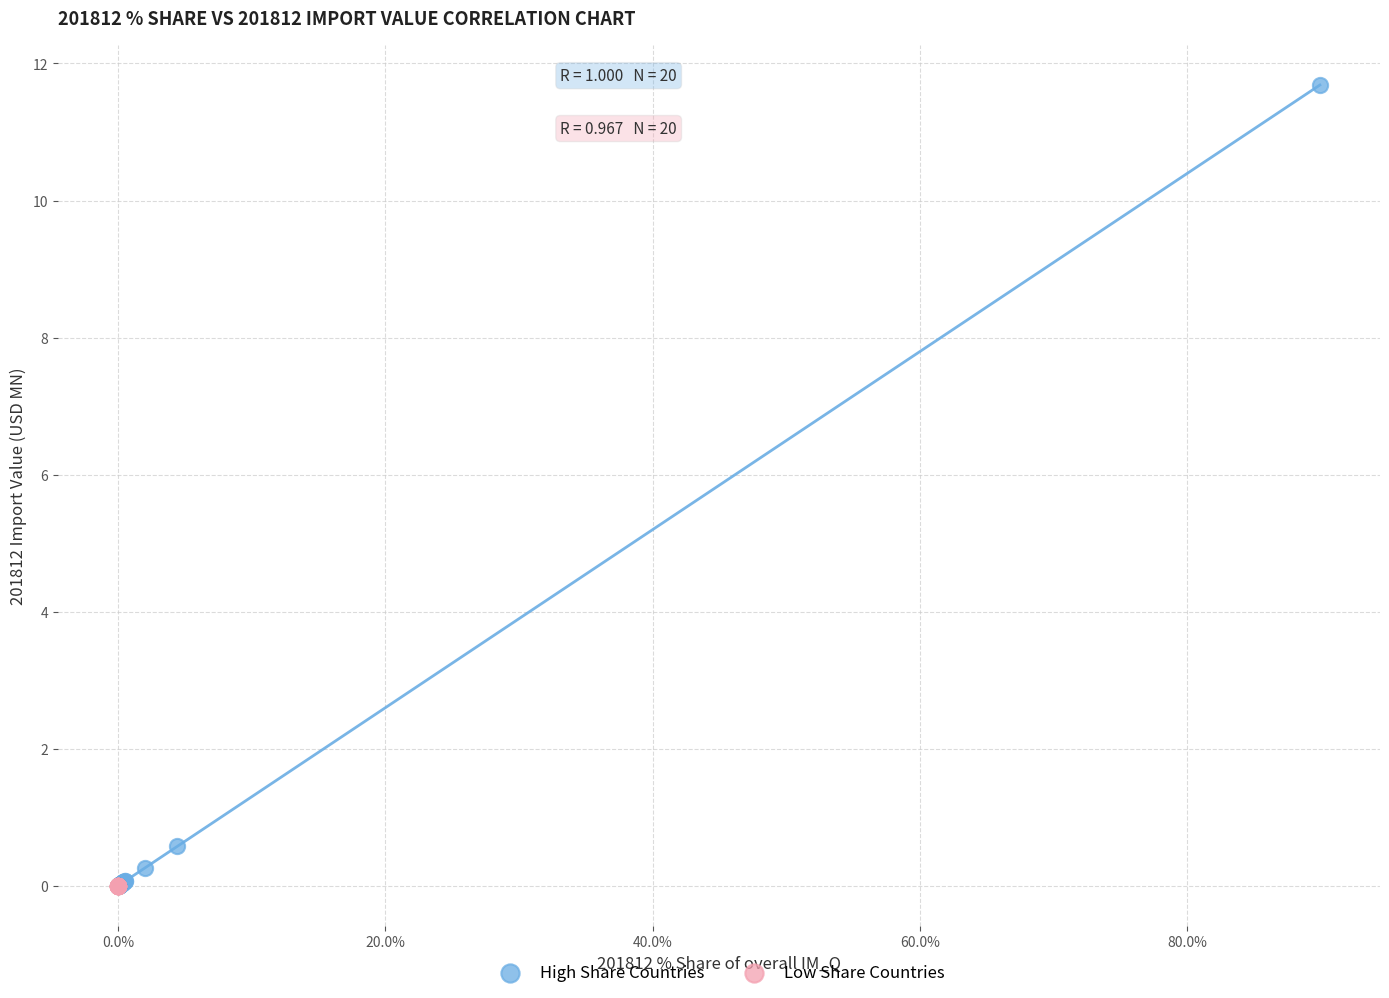

Which series has the largest Y range (max minus min)?

High Share Countries